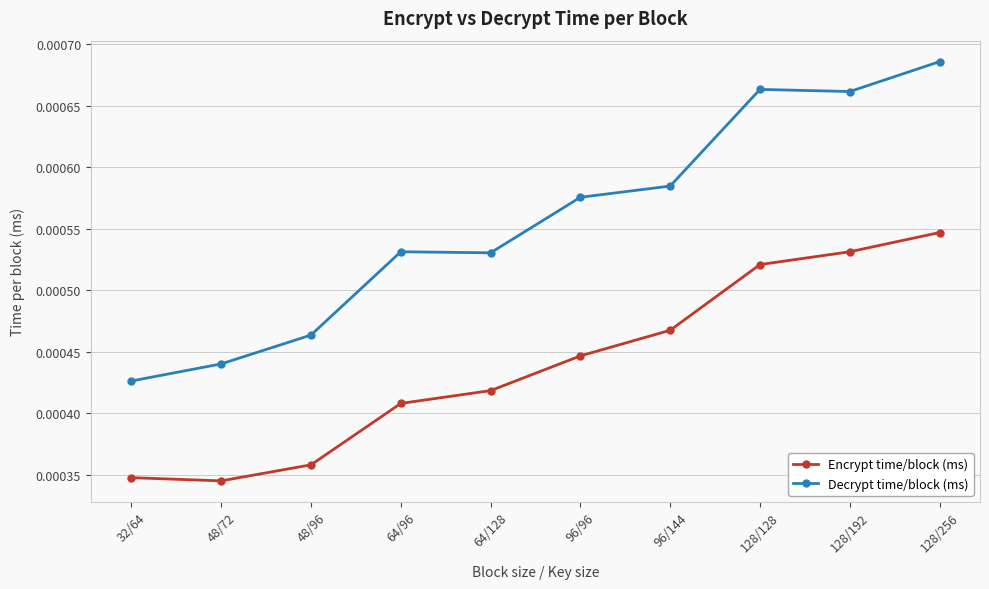

What is the label of the 5th point from the right?

96/96